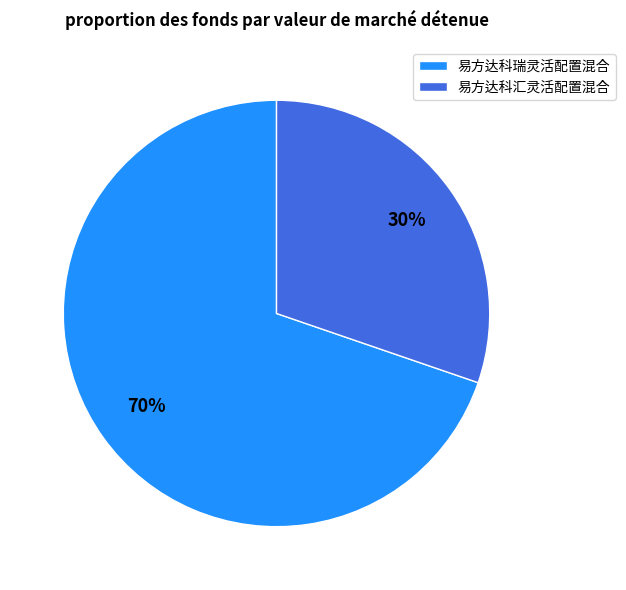

Is there a majority slice in this chart?

Yes